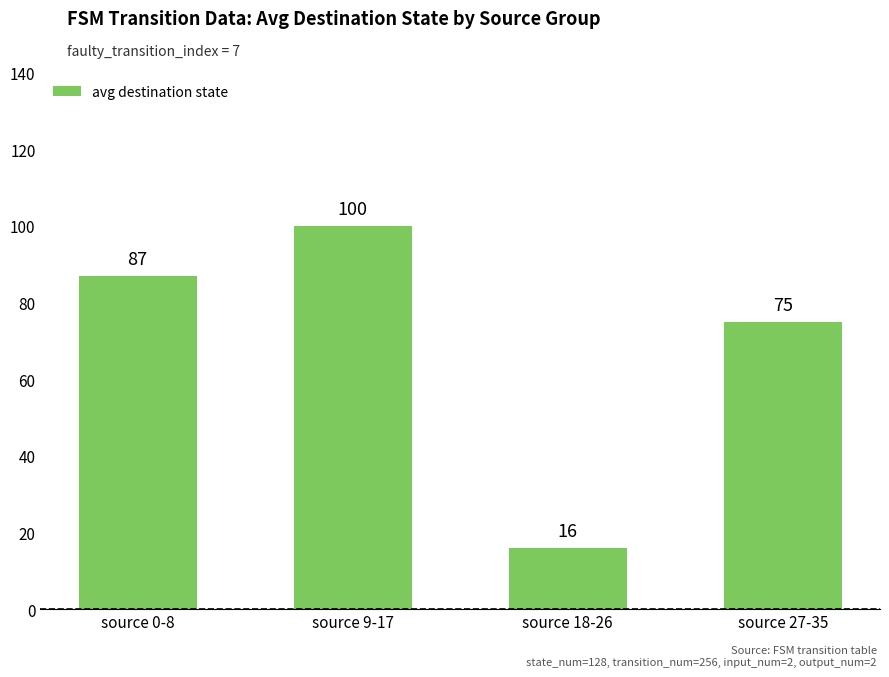

At which category does the chart reach its minimum across all series?

source 18-26